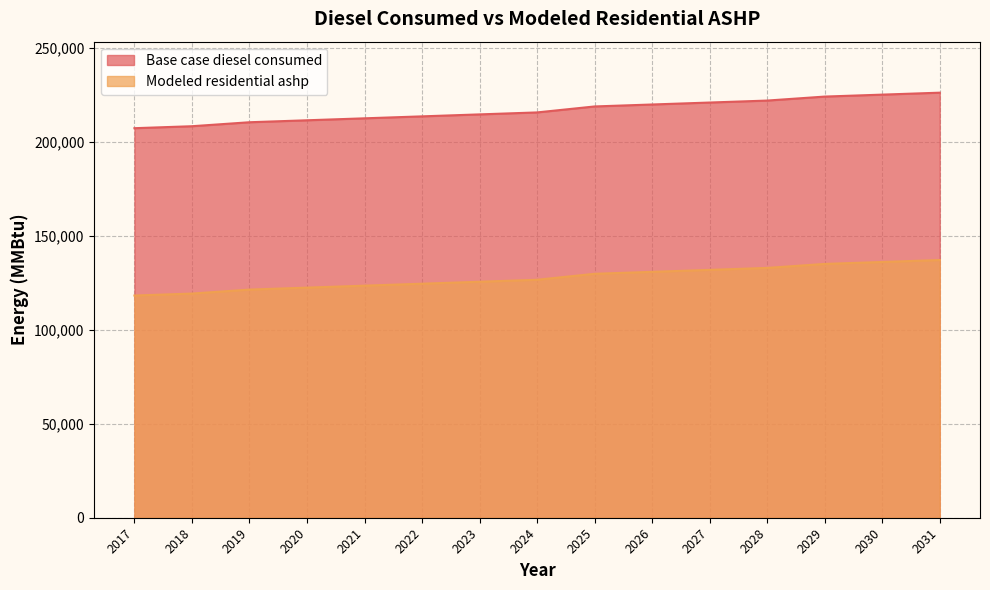

How many categories are shown in the chart?

15